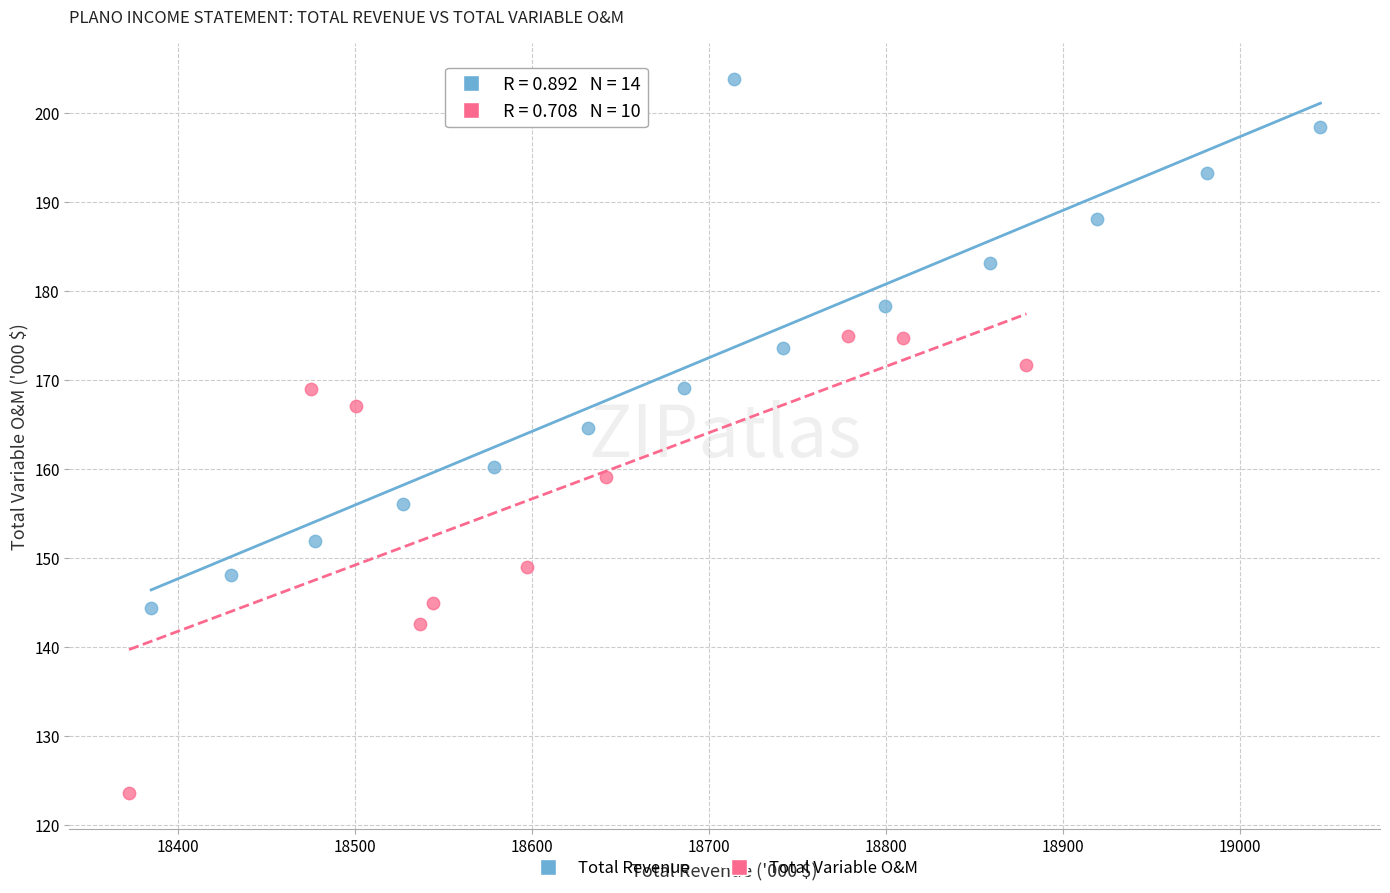

Which series contains the lowest Y value?

Total Variable O&M